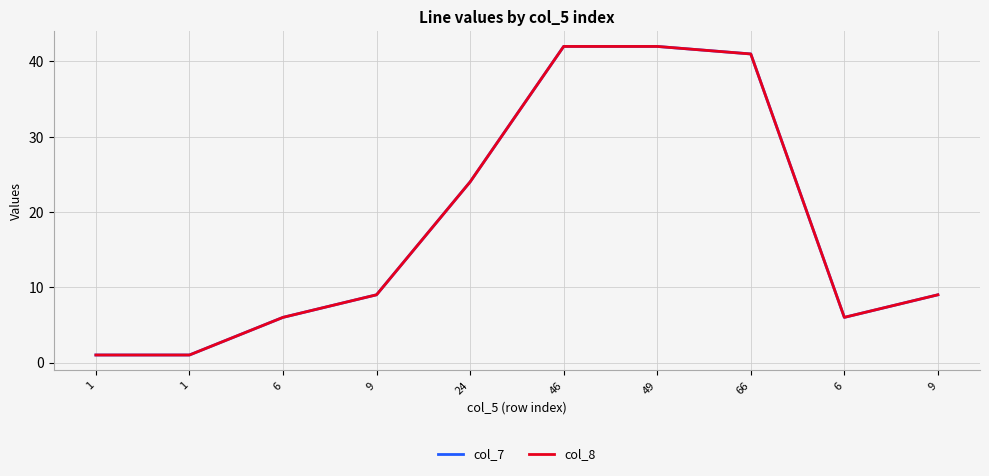

Which series has the largest total across all categories?

col_7